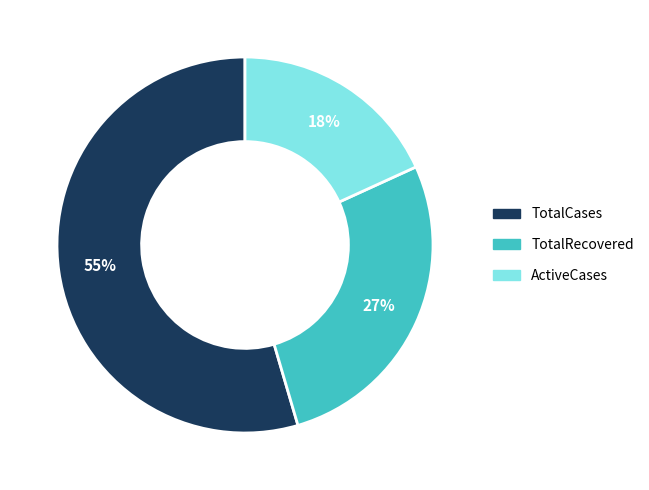

Rank the categories by value from highest to lowest.

TotalCases, TotalRecovered, ActiveCases